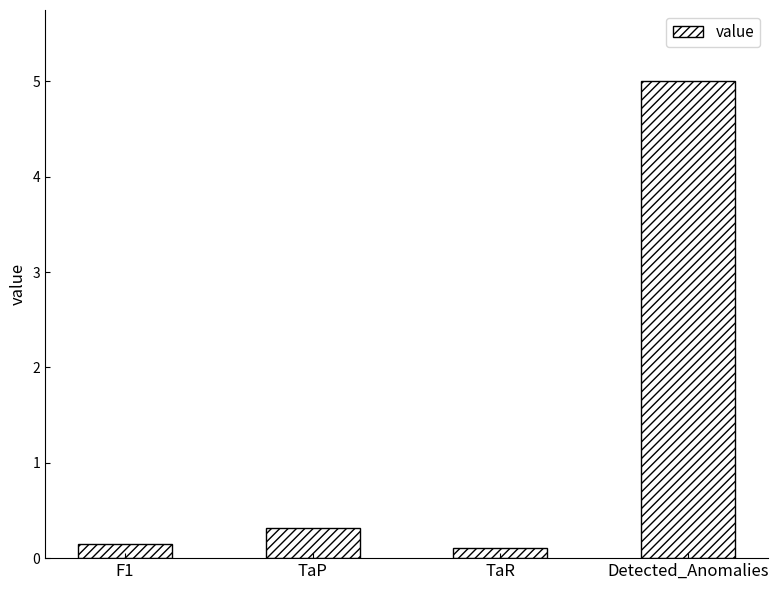

Reading right to left, extract all data points from this chart.

5.0	0.1	0.3	0.2